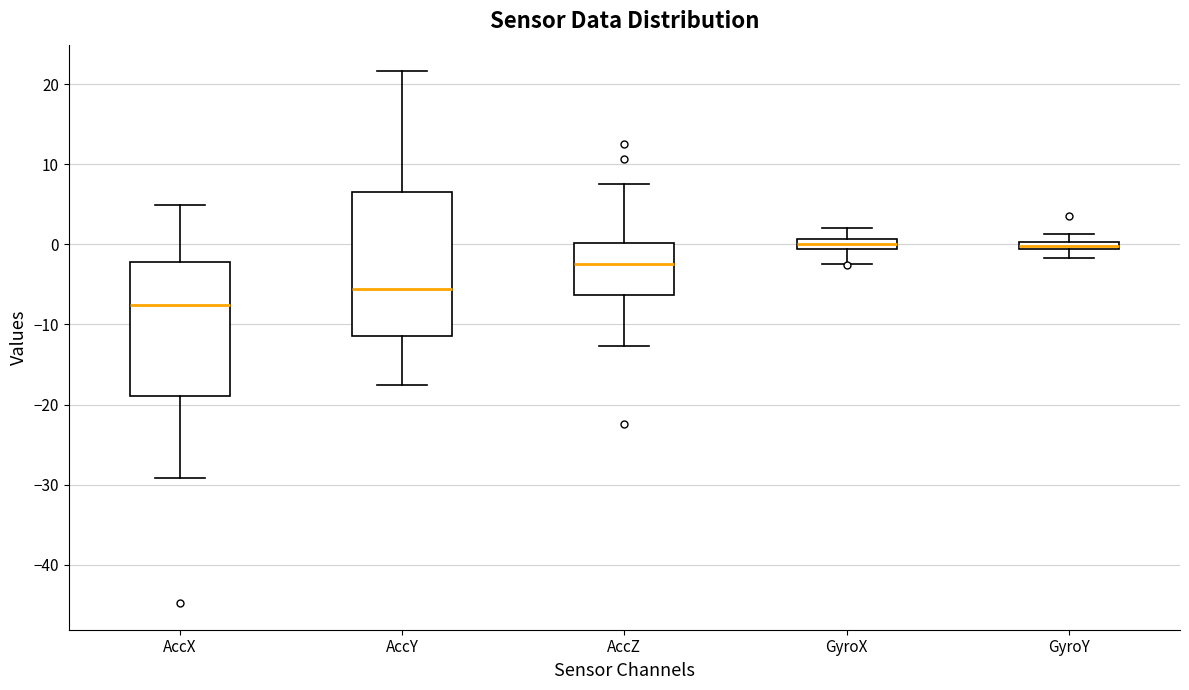

Where is the lower edge of the box for AccY on the y-axis? The values are not printed on the chart, so give them approximately, as read against the axis.

-11